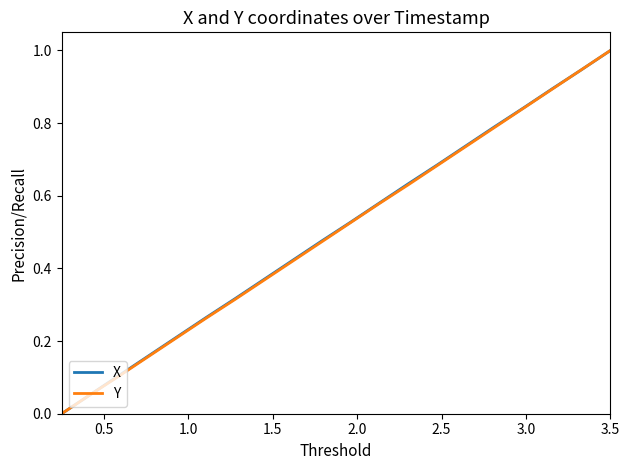

Count the number of data series in this chart.

2